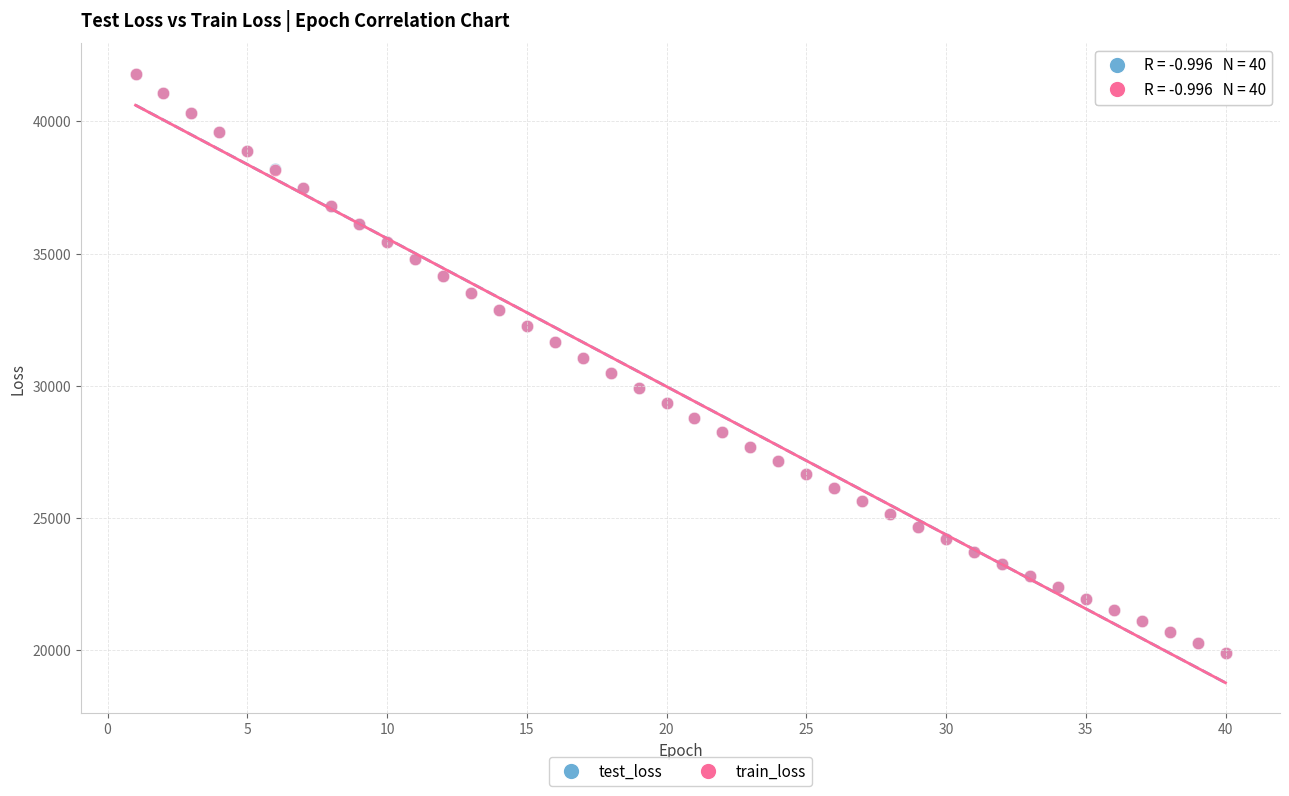

What are all the series names shown in the legend?

test_loss, train_loss